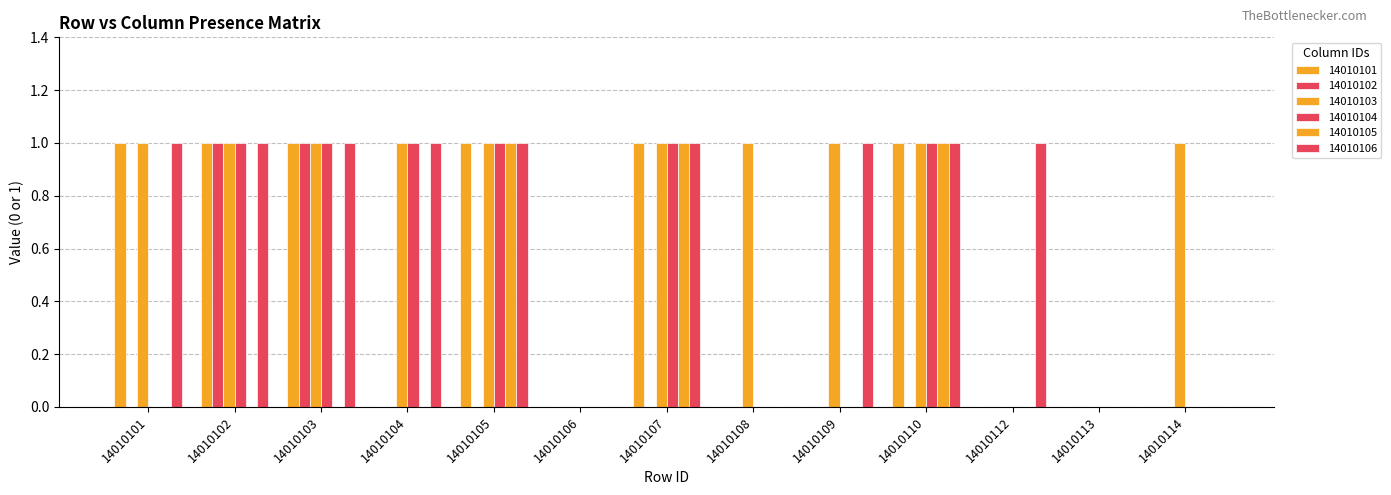

Rank the series by their maximum value, from lowest to highest.

14010101, 14010102, 14010103, 14010104, 14010105, 14010106